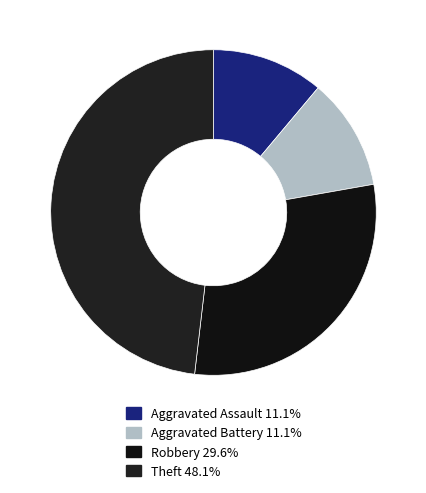

Does any single category account for the majority?

No